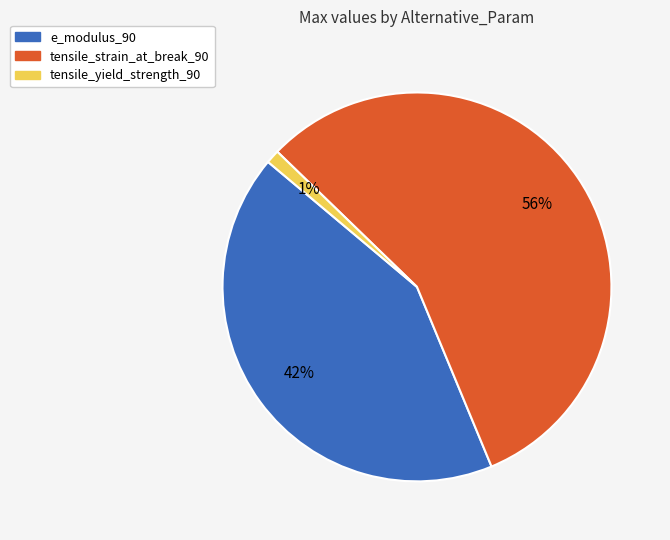

Rank the categories by value from lowest to highest.

tensile_yield_strength_90, e_modulus_90, tensile_strain_at_break_90